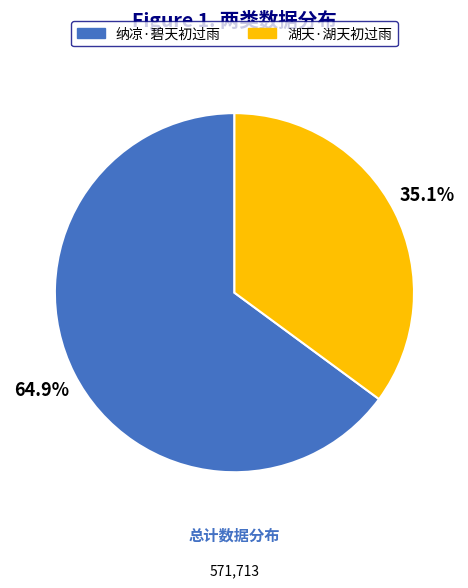

What percentage is NOT represented by 纳凉·碧天初过雨?

35.1%